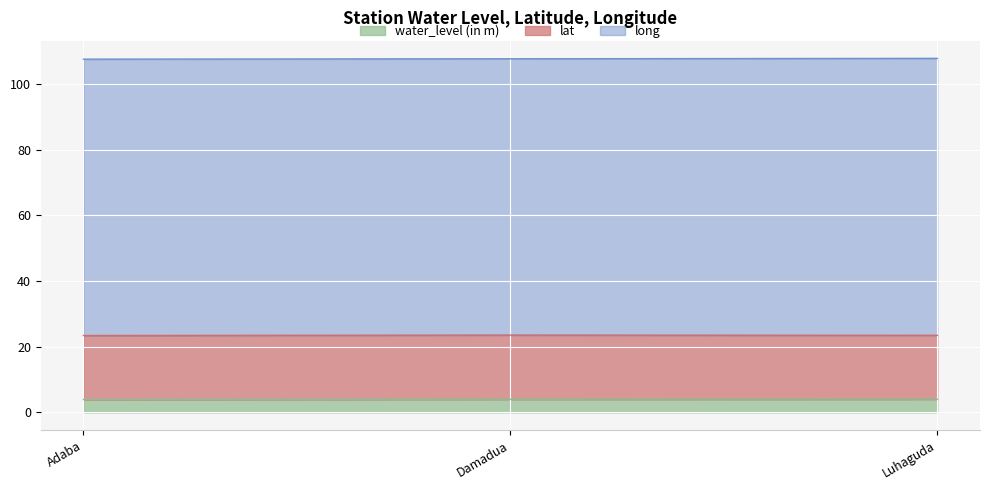

What is the sum of the water_level (in m) values at Adaba and Luhaguda?

7.9